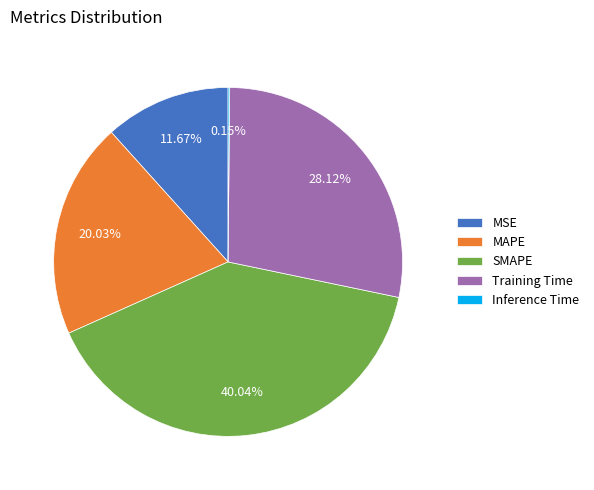

What percentage is the MSE slice, to the nearest percent?

12%